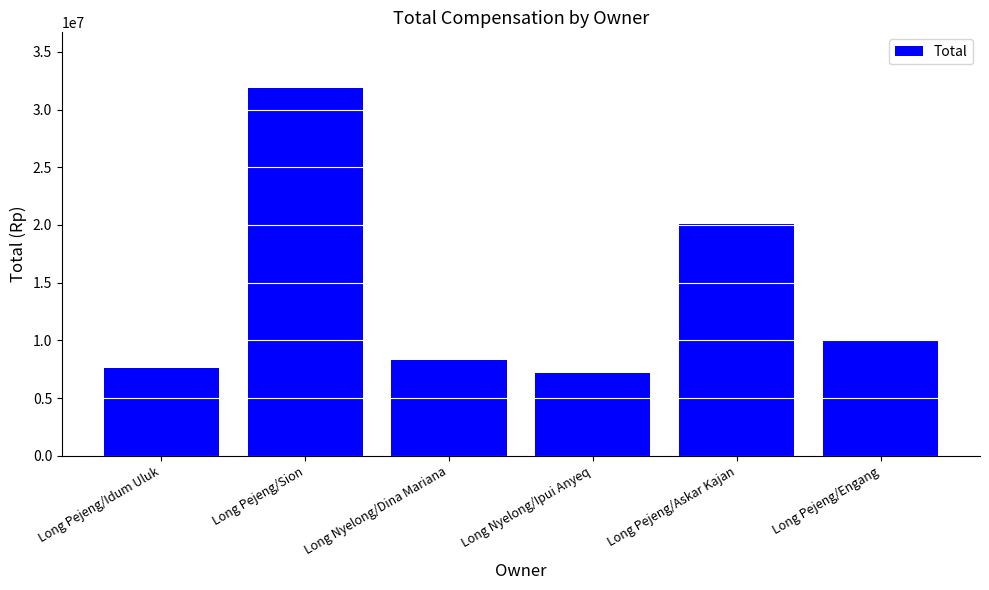

Where is the data nearest to the value 19530000?

Long Pejeng/Askar Kajan